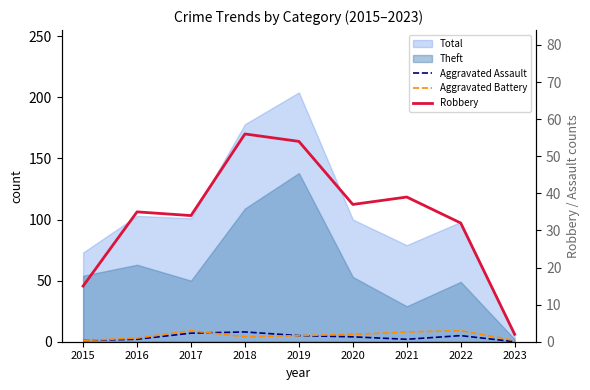

Where is the first local maximum for Aggravated Assault?

2018